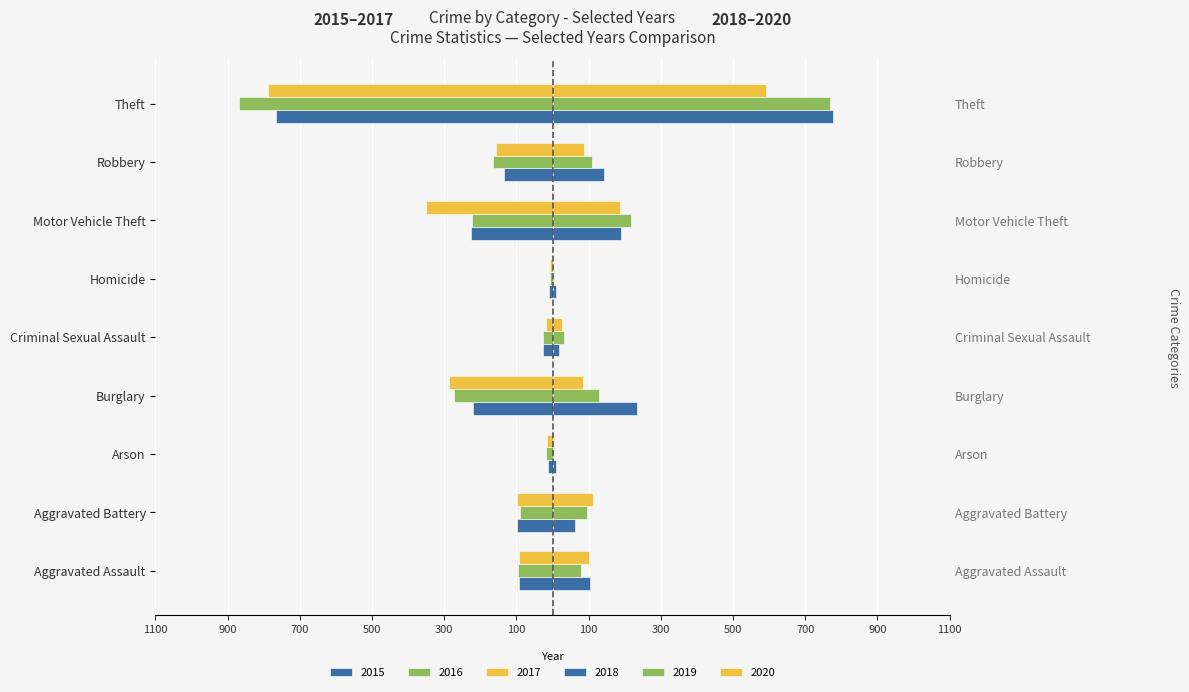

At how many categories does at least one series exceed -847?

9